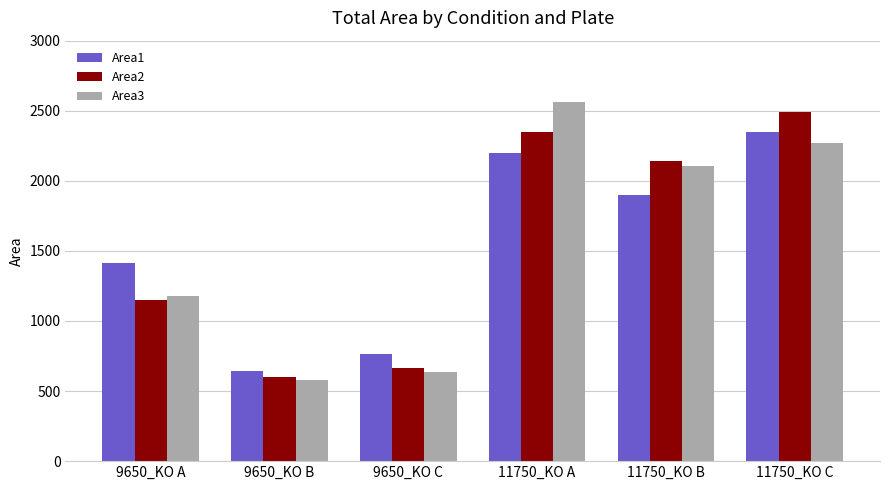

The Area3 series shows 1181 at 9650_KO A. True or false?

True